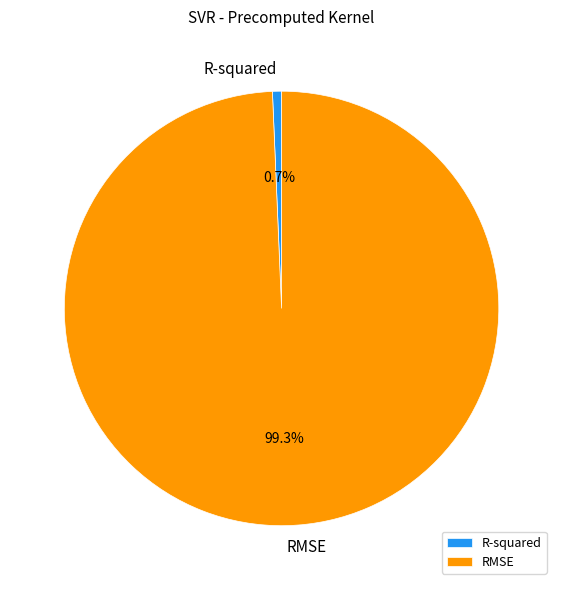

What percentage is the RMSE slice, to the nearest percent?

99%